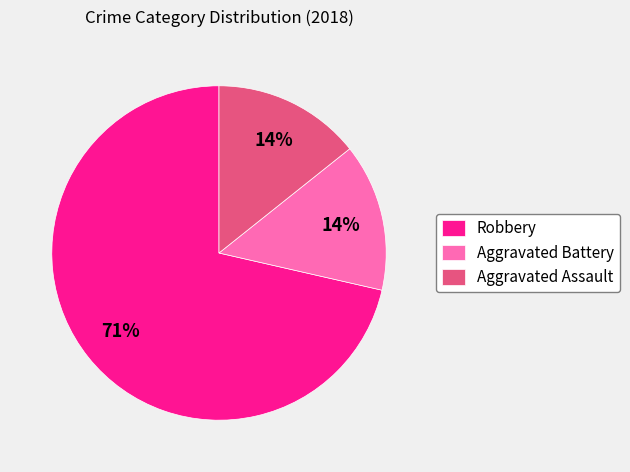

Is it true that Aggravated Battery is 14% of the pie?

True